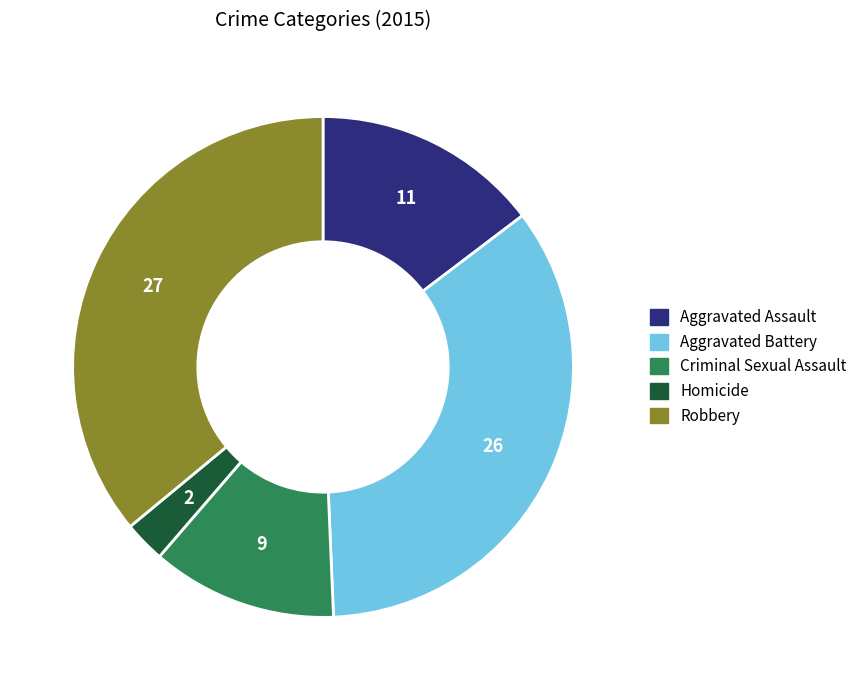

Combined, do Homicide and Aggravated Battery account for over 50%?

No